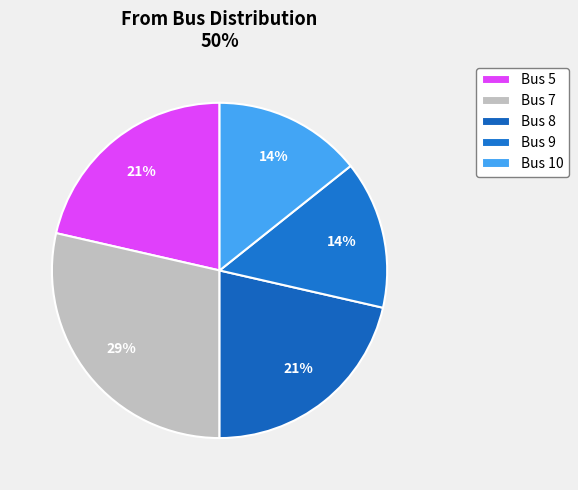

How many slices are in this pie chart?

5